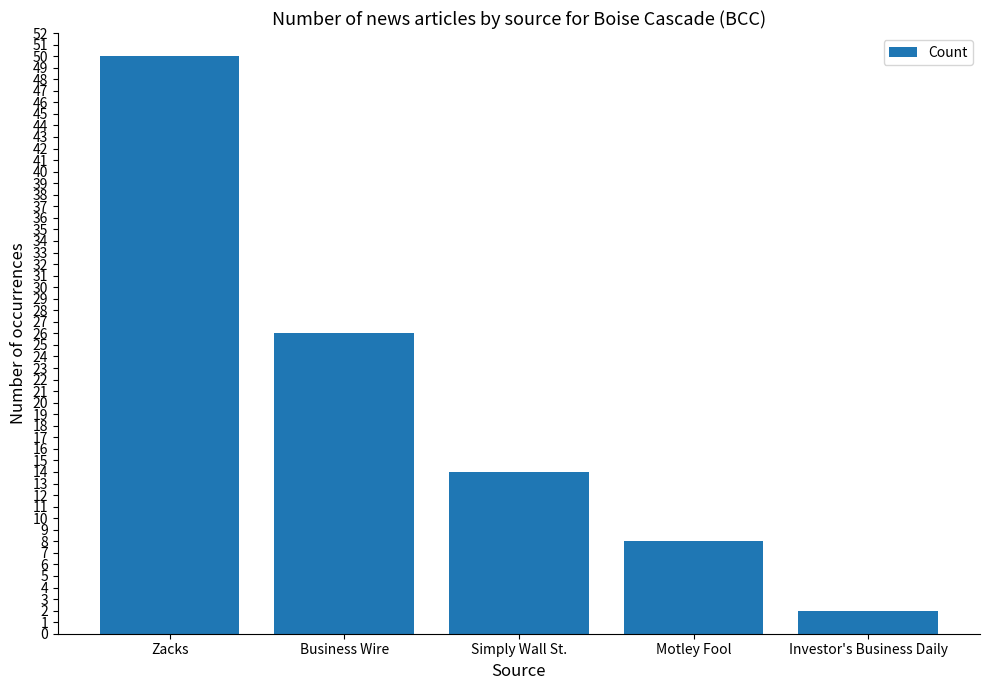

What is the label of the 2nd bar from the right?

Motley Fool